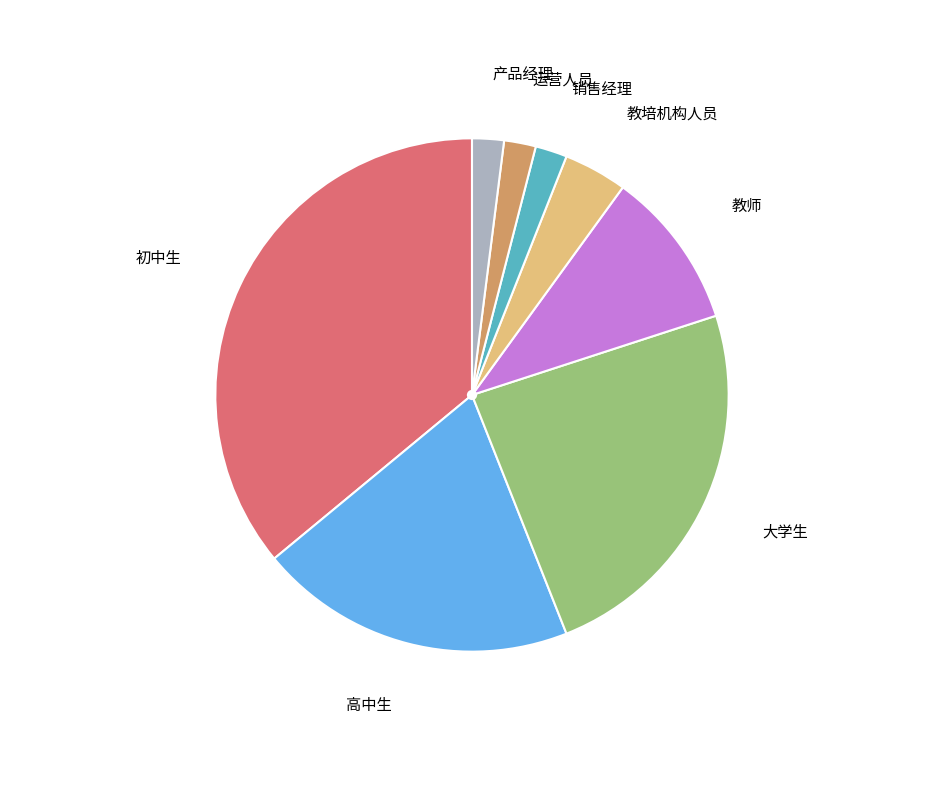

What is the ratio of the value at 教培机构人员 to the value at 产品经理?

2.0